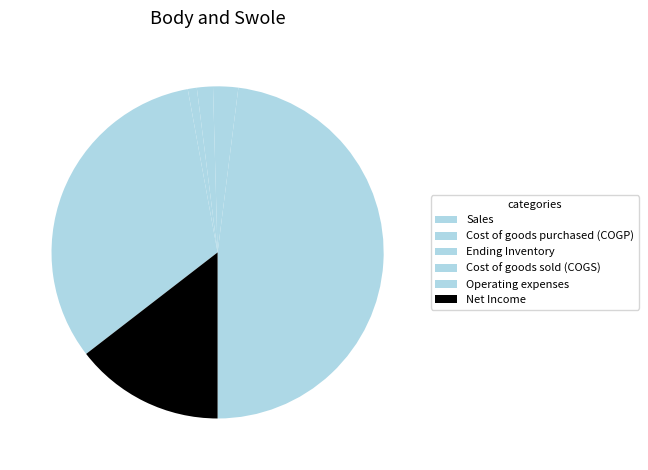

To the nearest percent, what is the combined percentage of Operating expenses and Cost of goods sold (COGS)?

23%